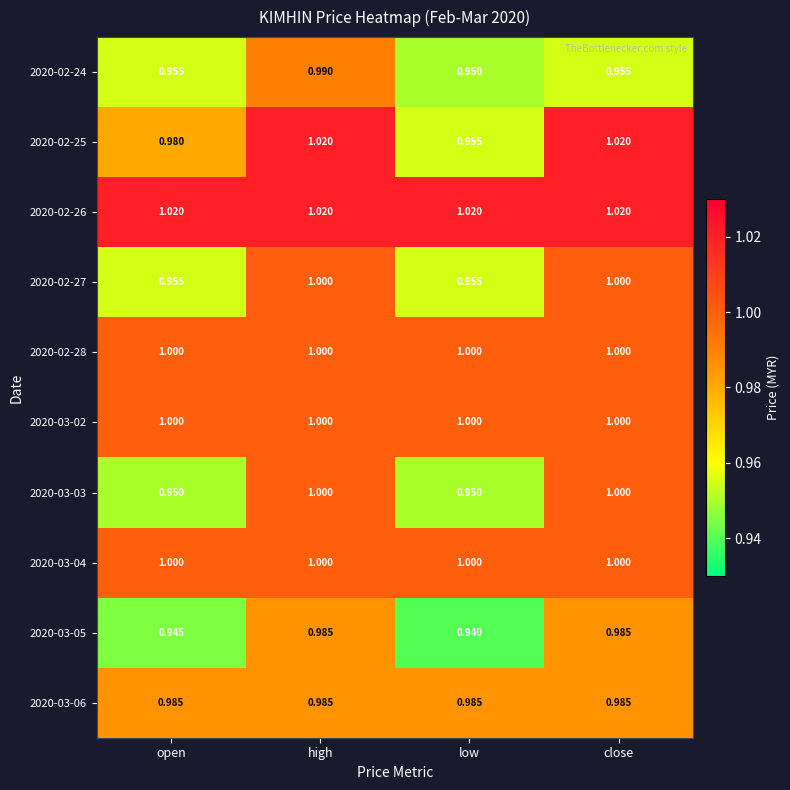

At which category is the sum across all series the highest?

high